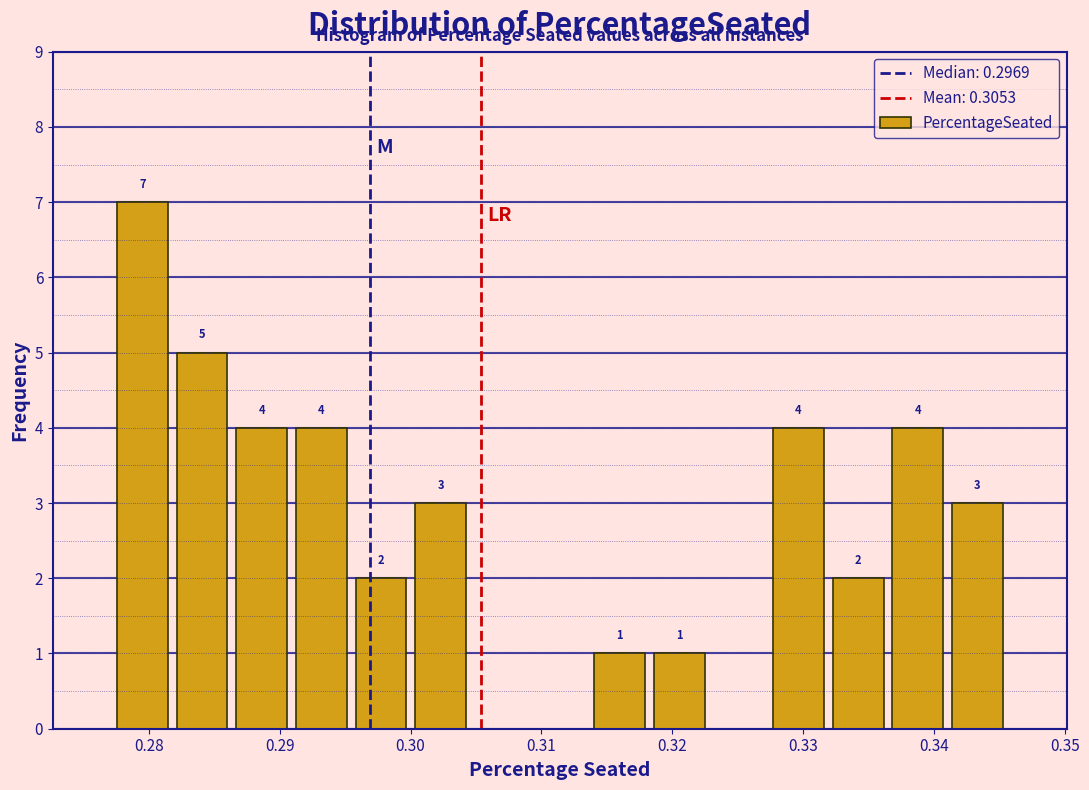

Which range on the x-axis has the tallest bar?

0.277 to 0.282